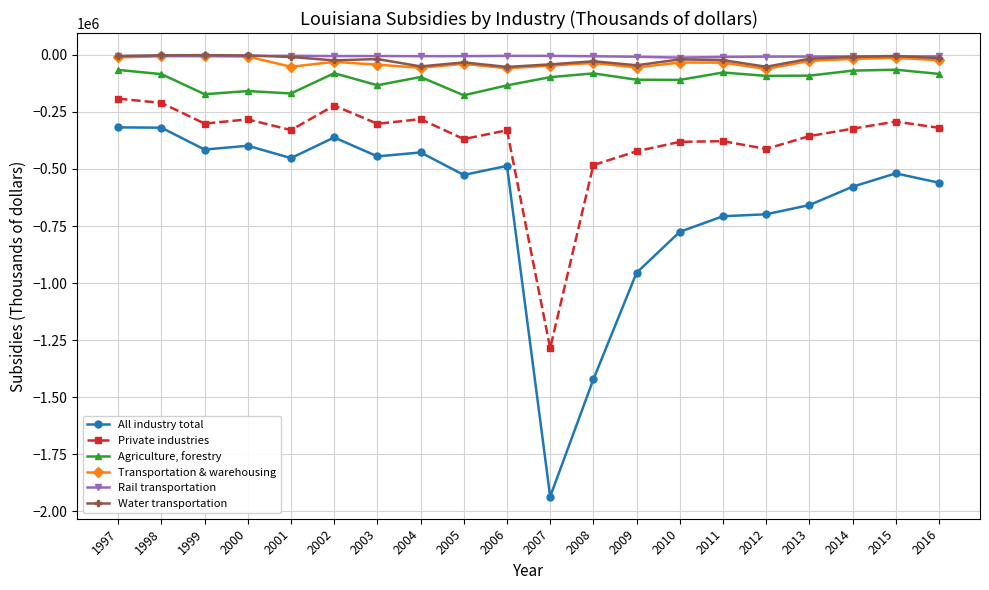

What is the smallest value displayed?

-1935926